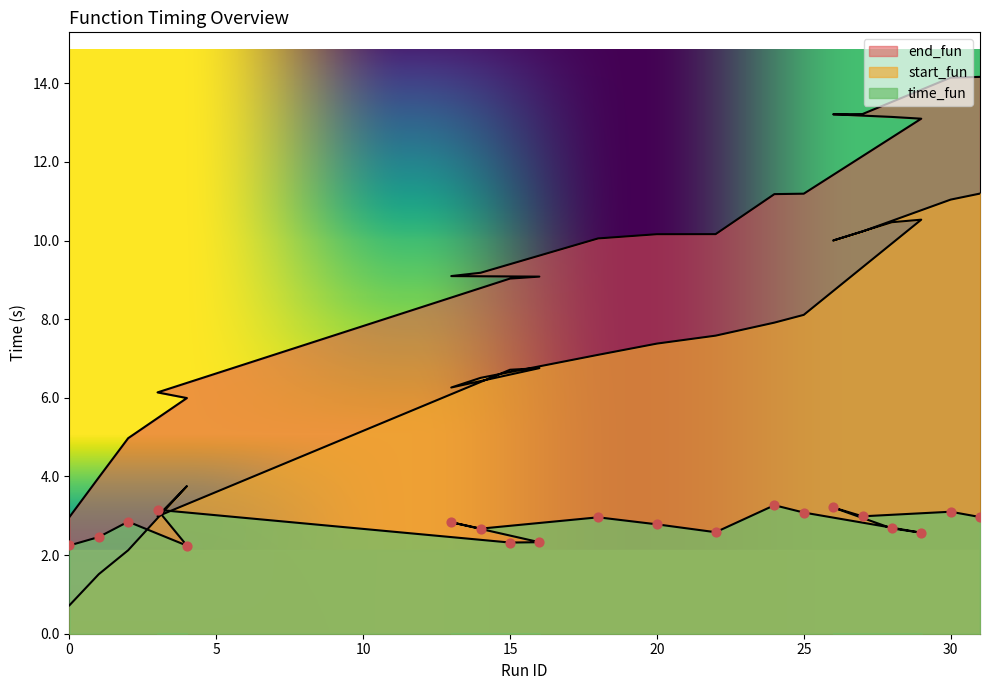

What is the total value across all series at 27?

26.4